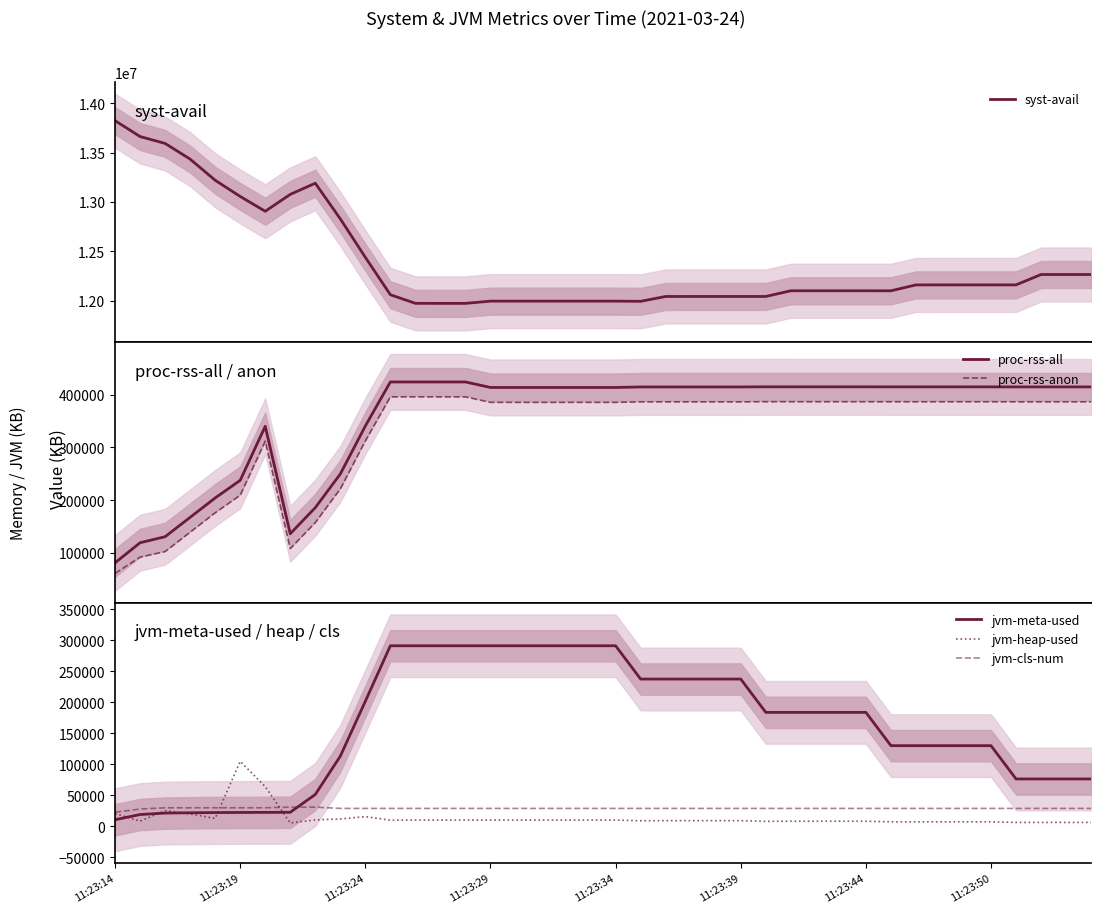

How many data points in proc-rss-anon are above 386412?

18